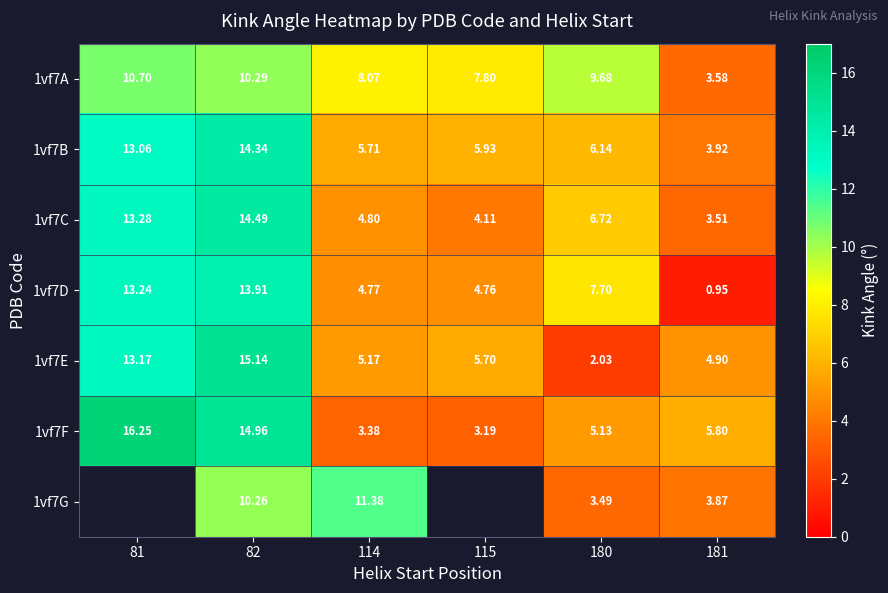

List the labels in order of 1vf7A value, smallest first.

181, 115, 114, 180, 82, 81